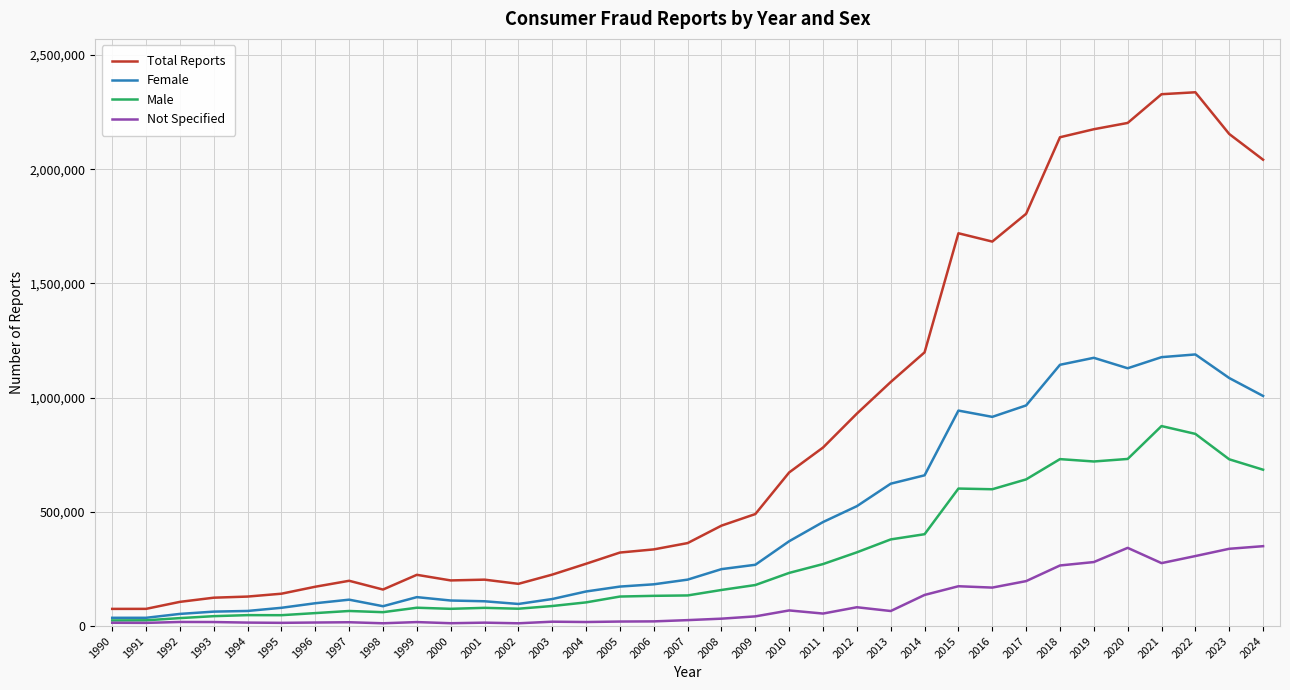

List the series in order of their overall mean, highest first.

Total Reports, Female, Male, Not Specified